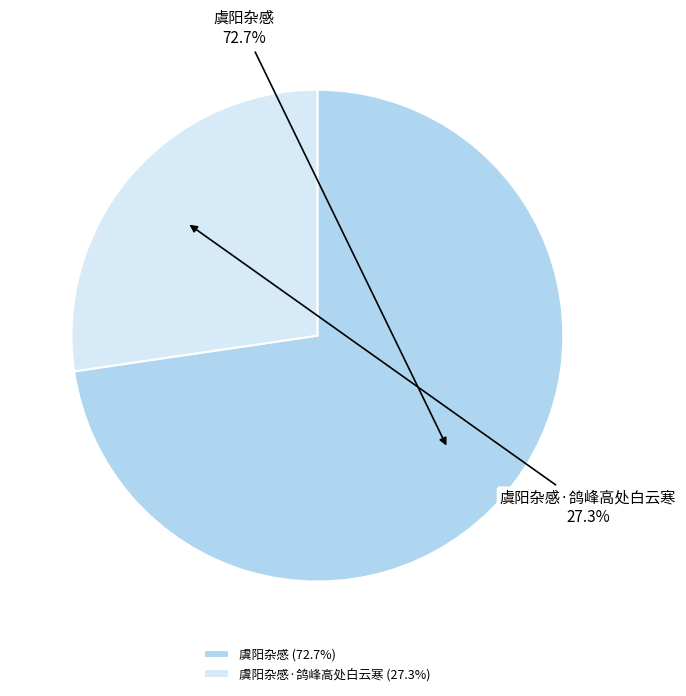

Combined, what portion of the pie is 虞阳杂感 and 虞阳杂感·鸽峰高处白云寒?

100.0%